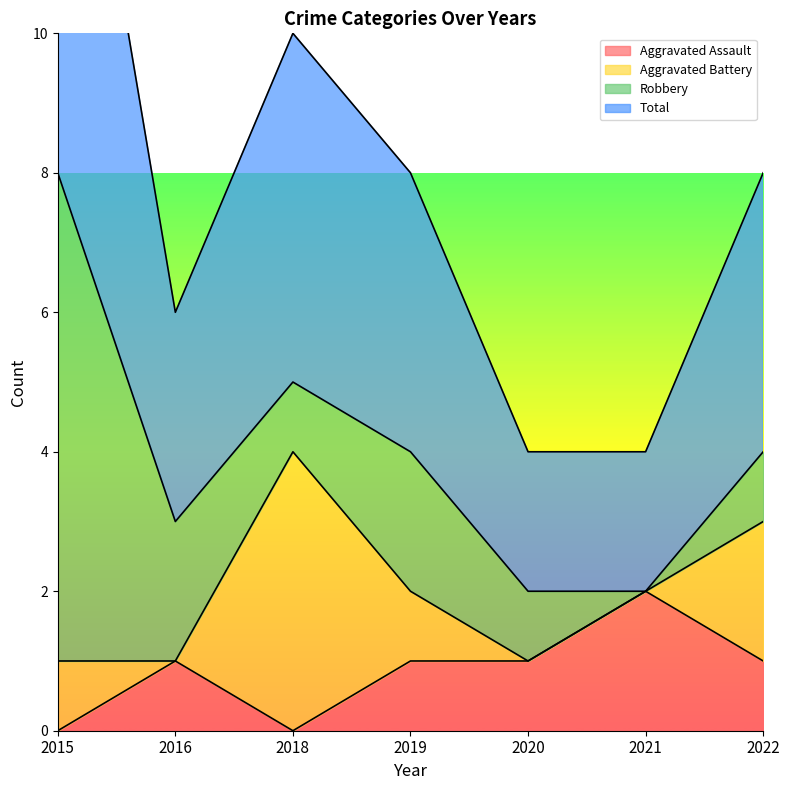

Rank the categories by Total value from highest to lowest.

2015, 2018, 2019, 2022, 2016, 2020, 2021